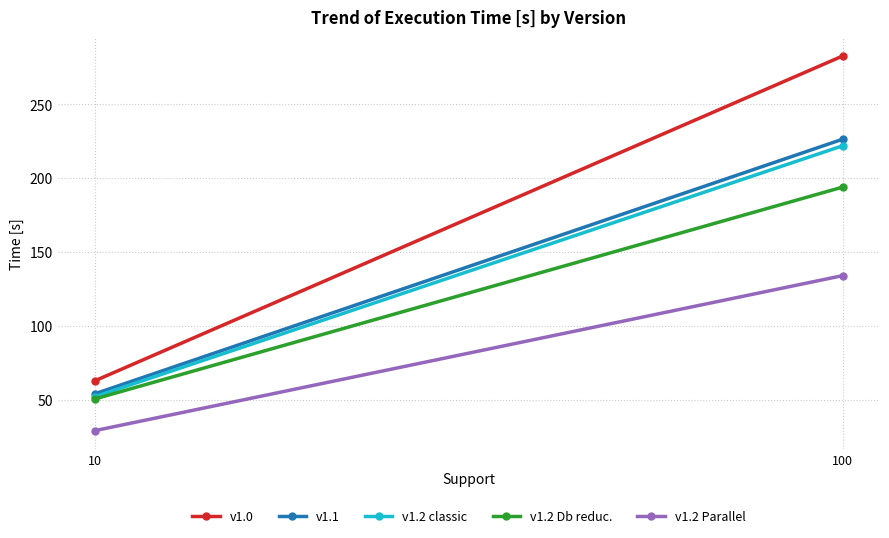

What are all the series names shown in the legend?

v1.0, v1.1, v1.2 classic, v1.2 Db reduc., v1.2 Parallel